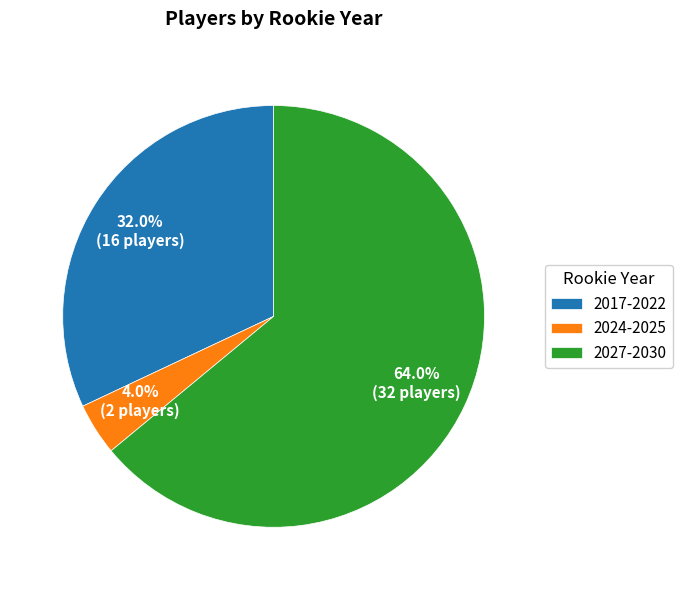

What is the smallest slice in the pie chart?

2024-2025